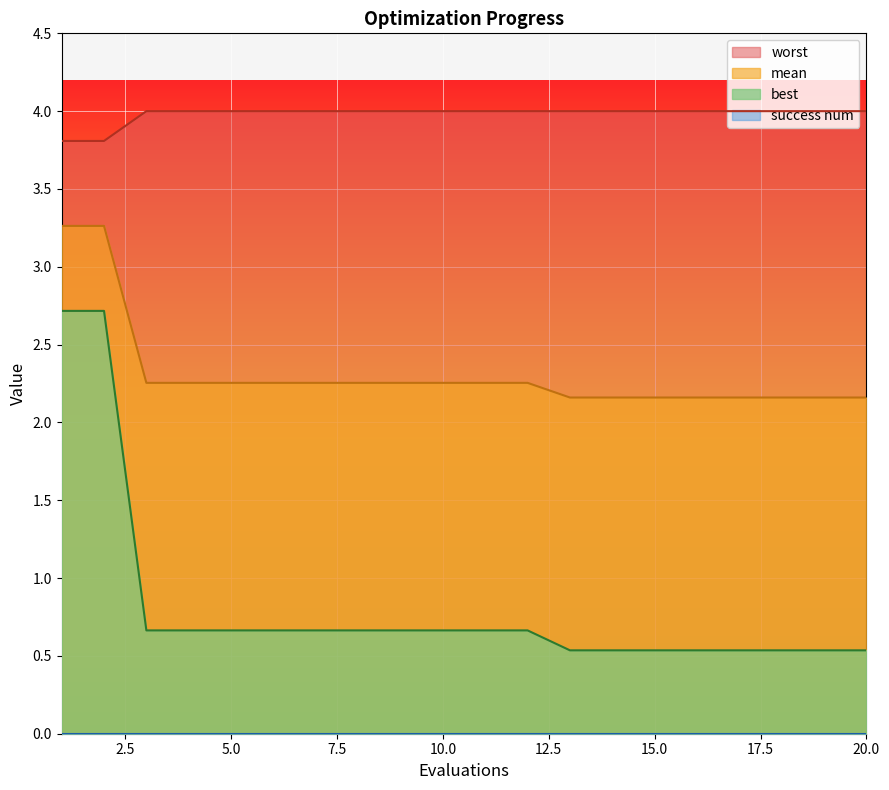

Reading right to left, list all the values displayed in this chart.

mean: 2.2	2.2	2.2	2.2	2.2	2.2	2.2	2.2	2.3	2.3	2.3	2.3	2.3	2.3	2.3	2.3	2.3	2.3	3.3	3.3
best: 0.5	0.5	0.5	0.5	0.5	0.5	0.5	0.5	0.7	0.7	0.7	0.7	0.7	0.7	0.7	0.7	0.7	0.7	2.7	2.7
worst: 4.0	4.0	4.0	4.0	4.0	4.0	4.0	4.0	4.0	4.0	4.0	4.0	4.0	4.0	4.0	4.0	4.0	4.0	3.8	3.8